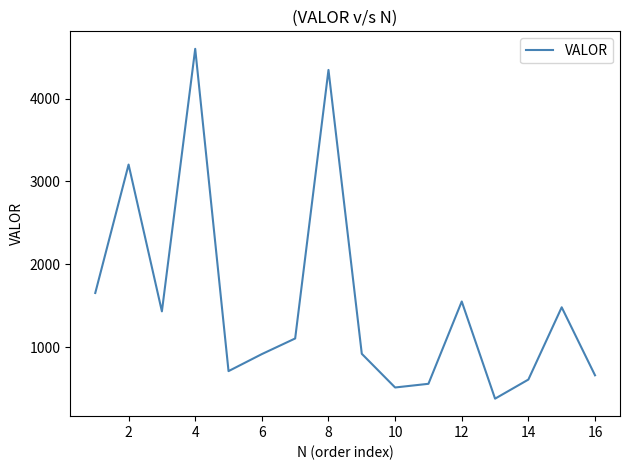

What is the greatest value displayed?

4601.8